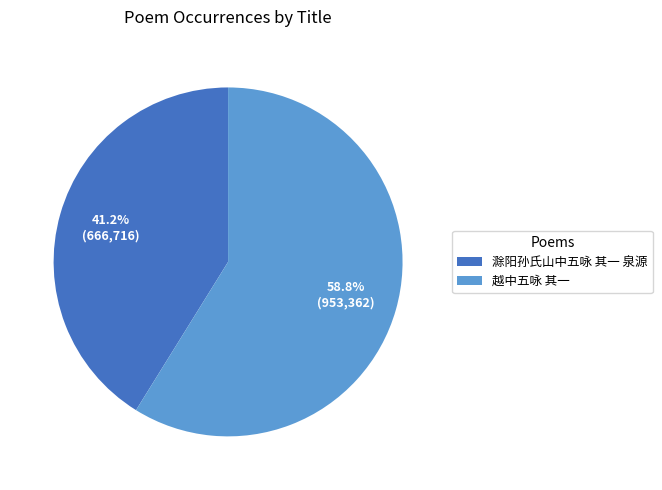

What is the total percentage of 越中五咏 其一 and 滁阳孙氏山中五咏 其一 泉源?

100.0%